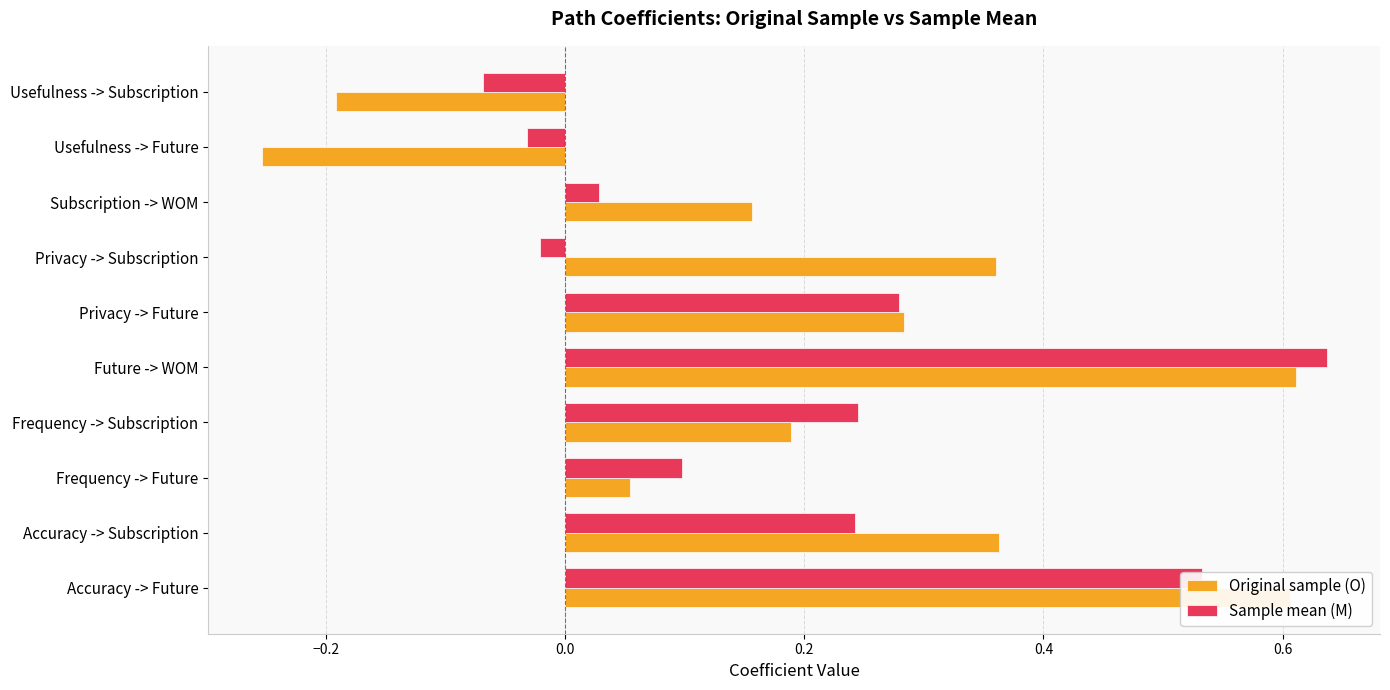

At how many categories does at least one series exceed 0?

8